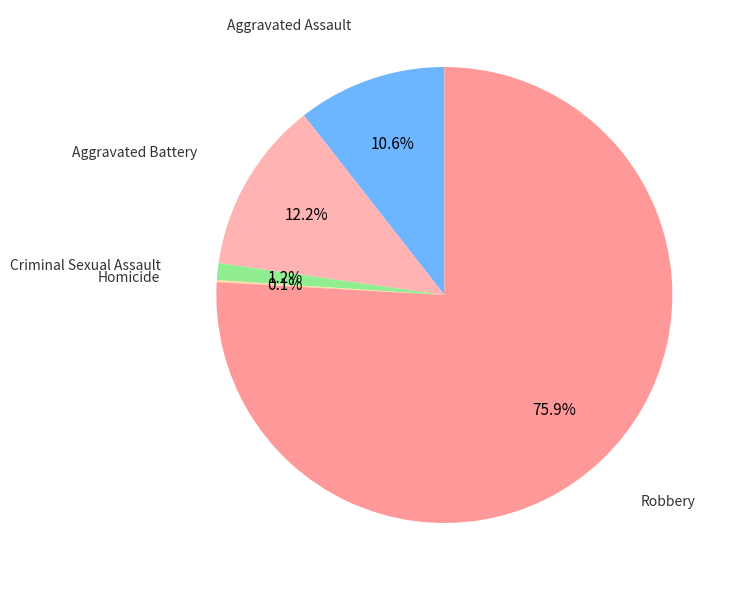

Does Criminal Sexual Assault account for over 50% of the chart?

No